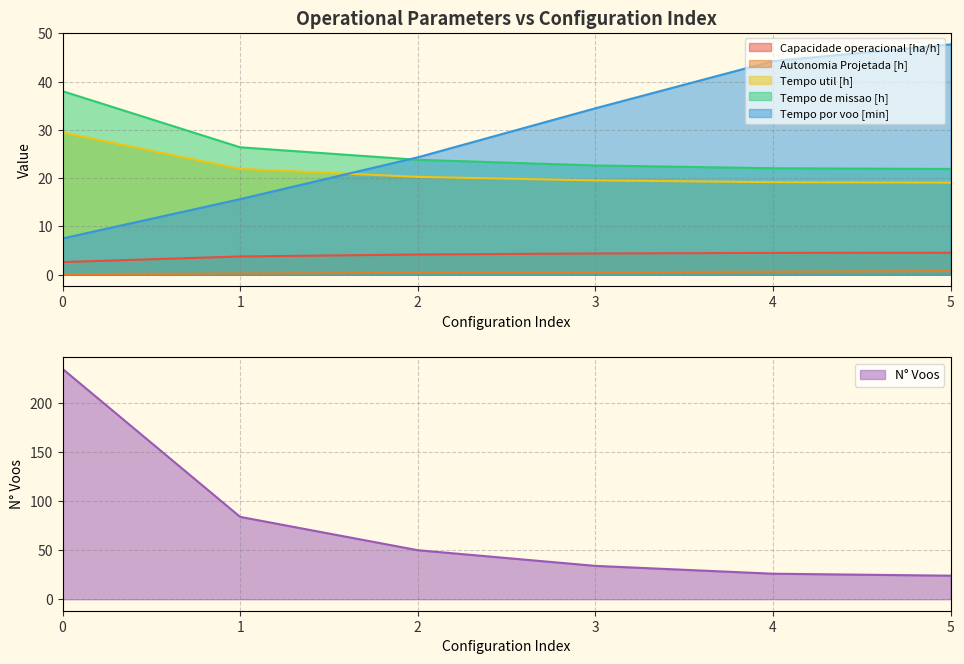

Reading left to right, transcribe all the data shown in this chart.

Capacidade operacional [ha/h]: 0=2.6	1=3.8	2=4.2	3=4.4	4=4.5	5=4.6
Tempo de missao [h]: 0=38.0	1=26.4	2=23.8	3=22.6	4=22.1	5=21.9
Tempo util [h]: 0=29.5	1=21.9	2=20.3	3=19.6	4=19.2	5=19.1
Tempo por voo [min]: 0=7.5	1=15.7	2=24.3	3=34.5	4=44.3	5=47.7
Autonomia Projetada [h]: 0=0.1	1=0.3	2=0.4	3=0.5	4=0.6	5=0.8
N° Voos: 0=235.0	1=84.0	2=50.0	3=34.0	4=26.0	5=24.0